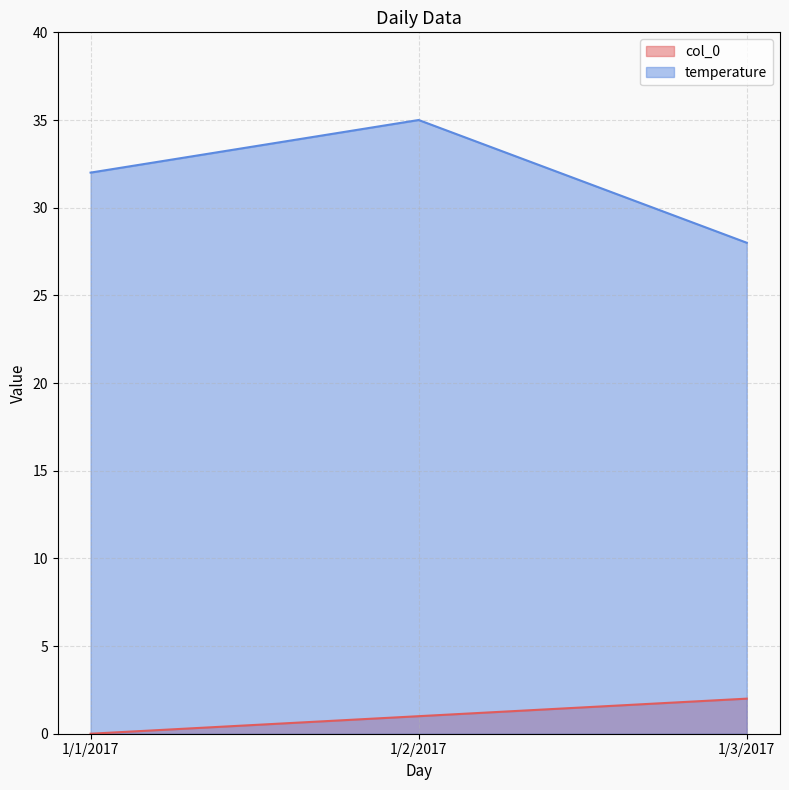

How many values in the temperature series are below 32?

1